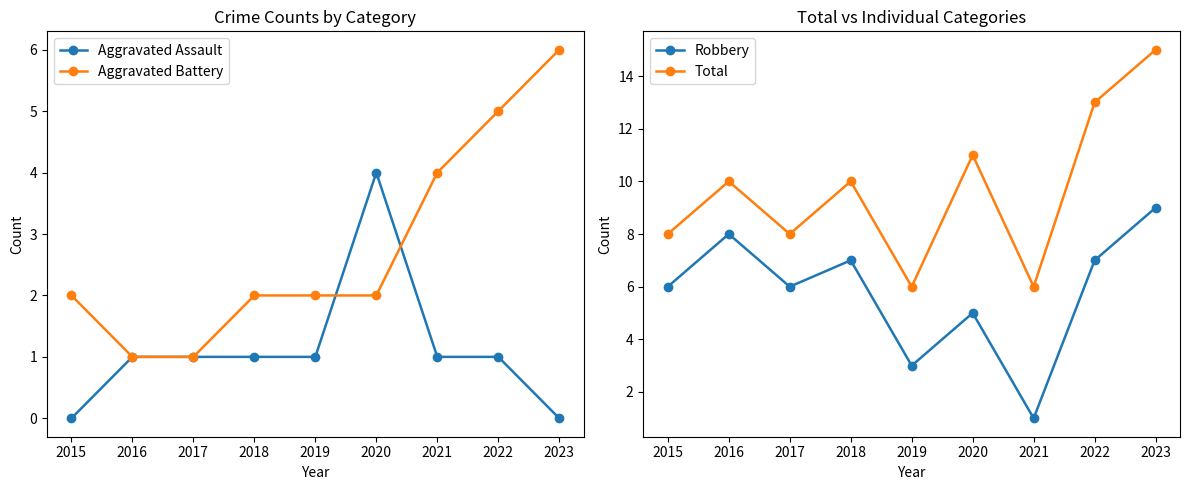

True or false: Total and Aggravated Battery intersect in this chart.

False